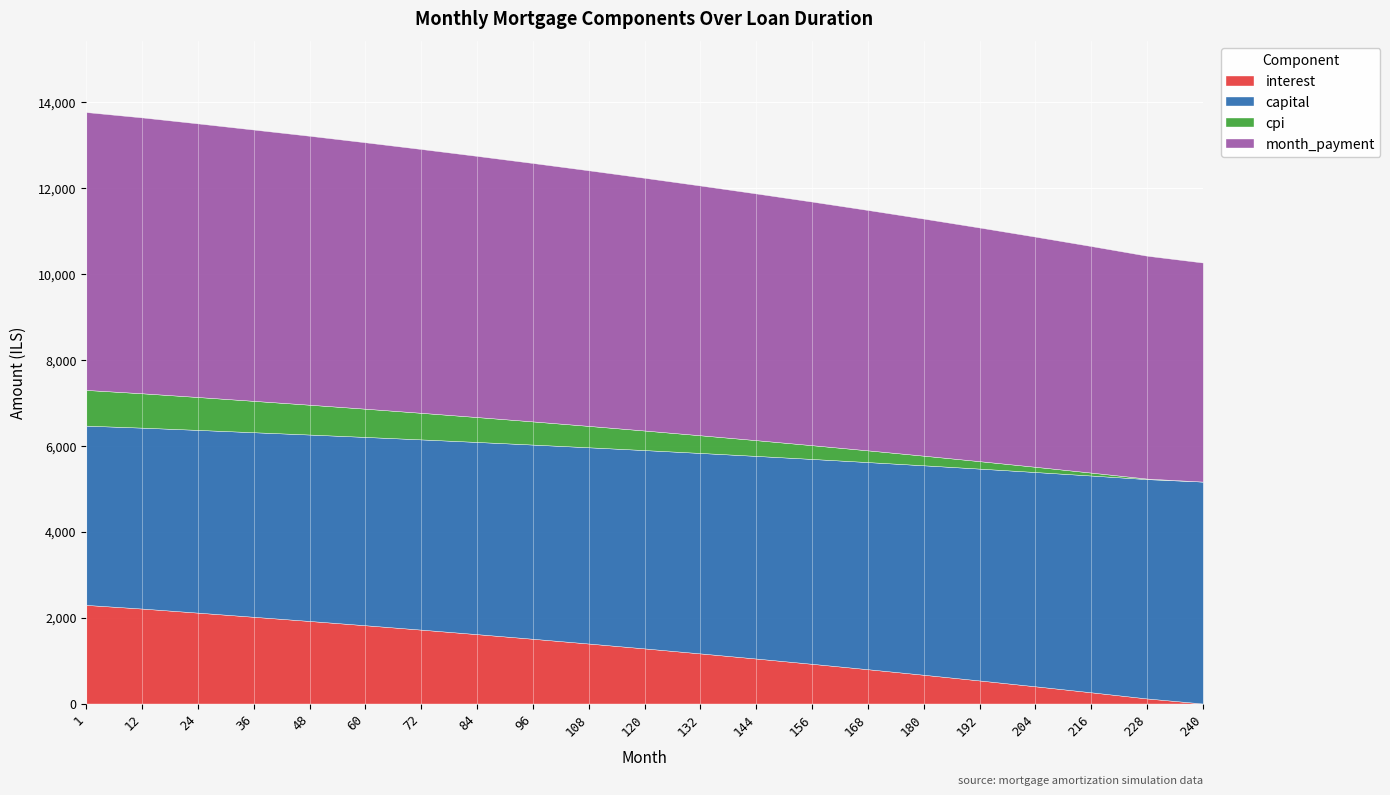

The capital series shows 5042.5 at 216. True or false?

True